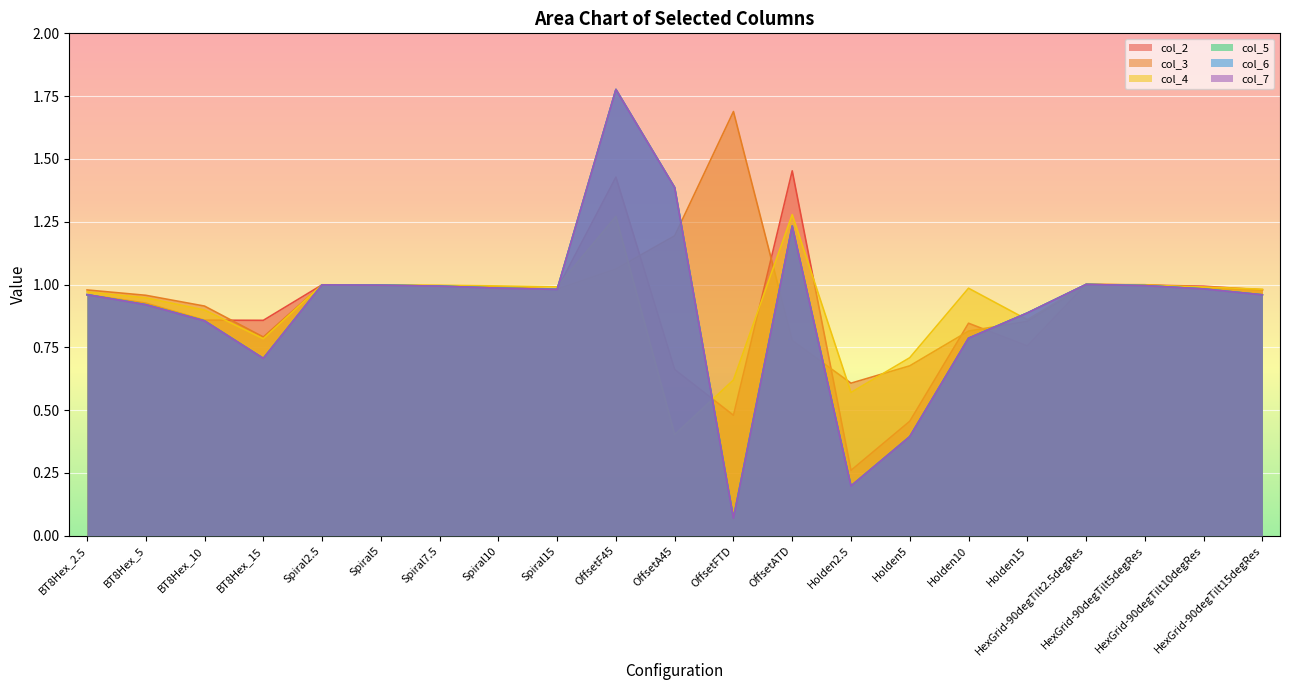

Does the chart display data point markers on the line(s)?

No